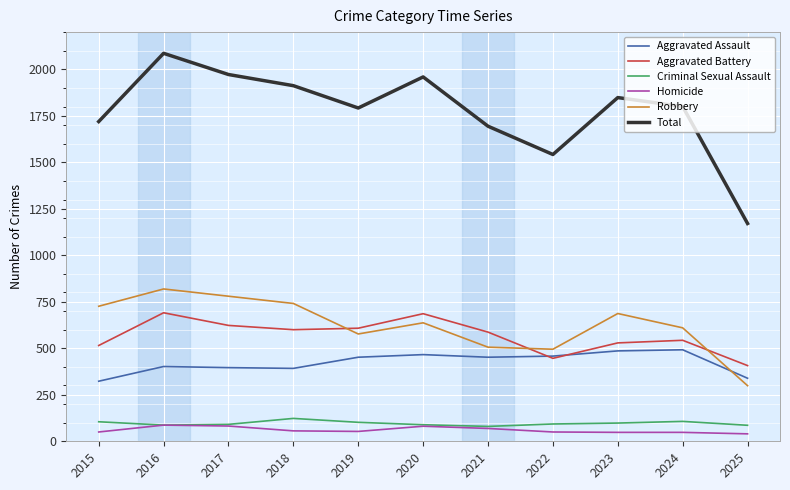

Is the value of Total at 2025 greater than the value of Homicide at 2019?

Yes